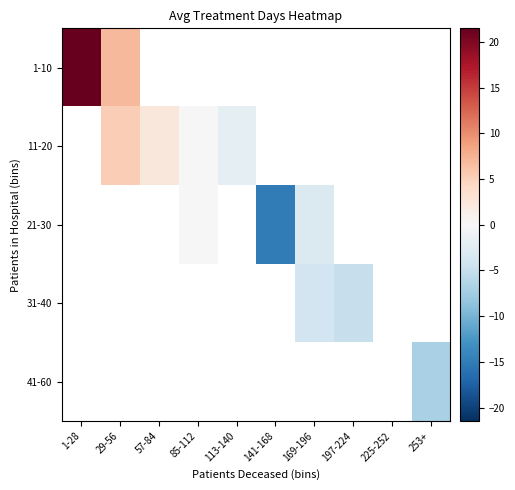

Where is 1-10 nearest to the value 14?

29-56